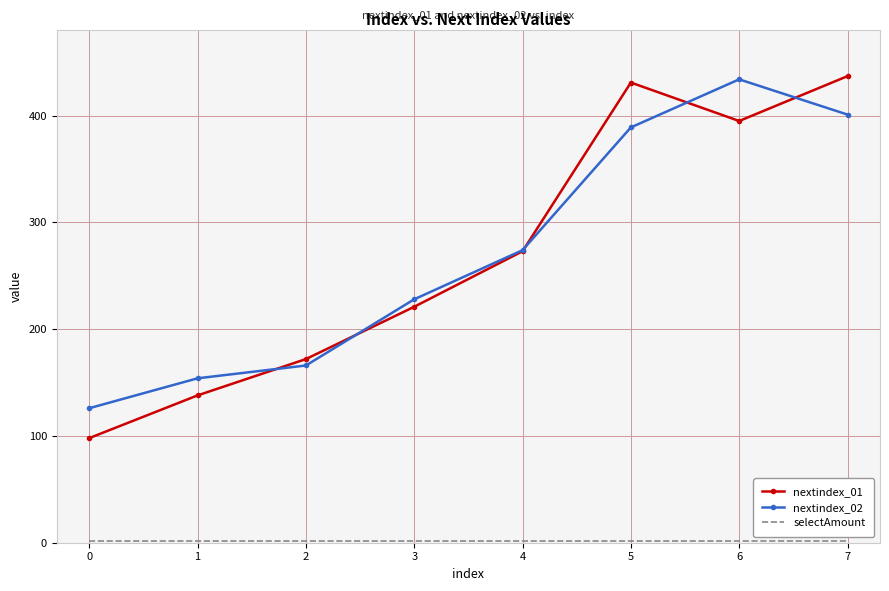

What is the spread (max minus min) of values at 5?

429